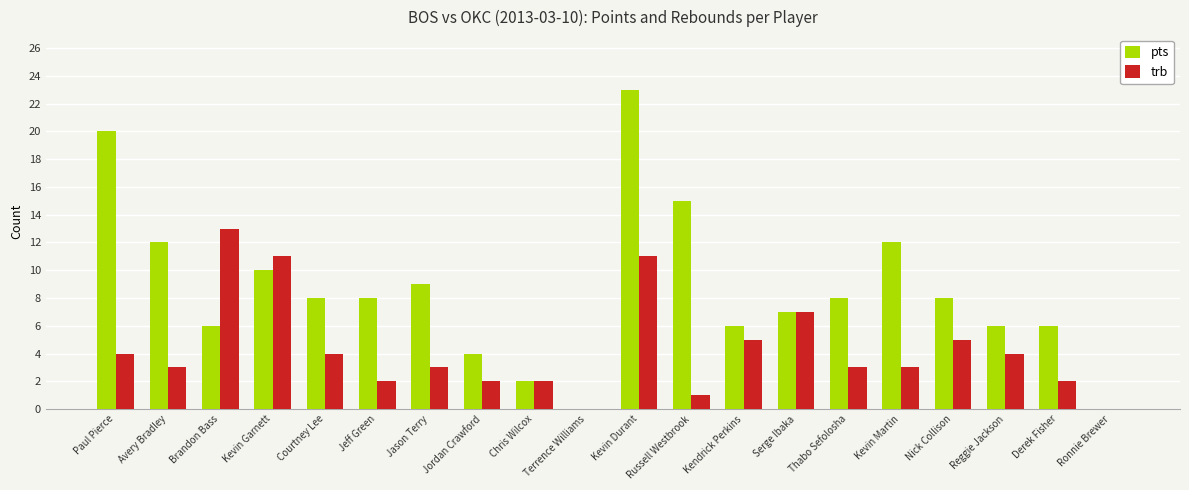

Reading right to left, what are all the values shown in this chart?

pts: Ronnie Brewer=0	Derek Fisher=6	Reggie Jackson=6	Nick Collison=8	Kevin Martin=12	Thabo Sefolosha=8	Serge Ibaka=7	Kendrick Perkins=6	Russell Westbrook=15	Kevin Durant=23	Terrence Williams=0	Chris Wilcox=2	Jordan Crawford=4	Jason Terry=9	Jeff Green=8	Courtney Lee=8	Kevin Garnett=10	Brandon Bass=6	Avery Bradley=12	Paul Pierce=20
trb: Ronnie Brewer=0	Derek Fisher=2	Reggie Jackson=4	Nick Collison=5	Kevin Martin=3	Thabo Sefolosha=3	Serge Ibaka=7	Kendrick Perkins=5	Russell Westbrook=1	Kevin Durant=11	Terrence Williams=0	Chris Wilcox=2	Jordan Crawford=2	Jason Terry=3	Jeff Green=2	Courtney Lee=4	Kevin Garnett=11	Brandon Bass=13	Avery Bradley=3	Paul Pierce=4